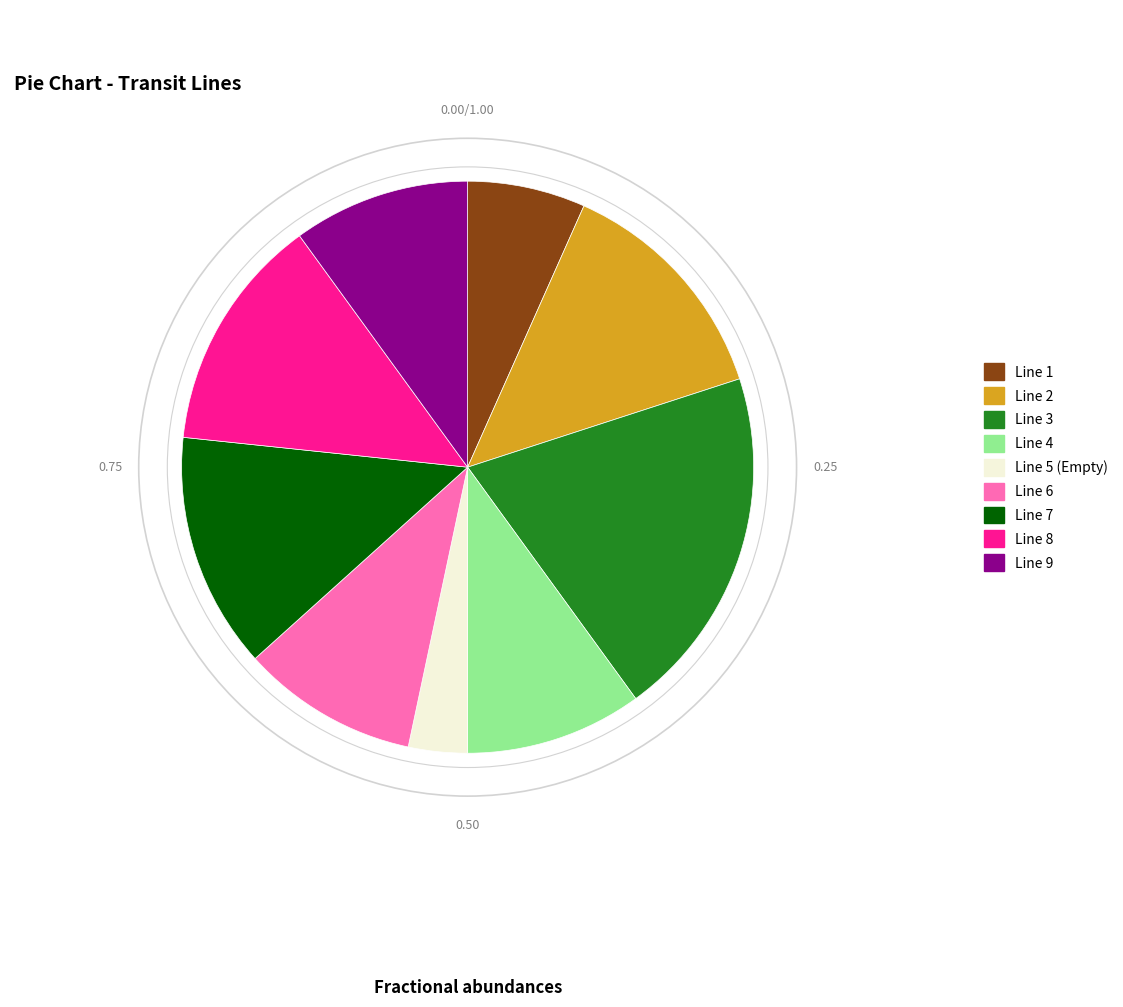

Approximately how many times larger is the value at Line 8 compared to Line 1?

2.0